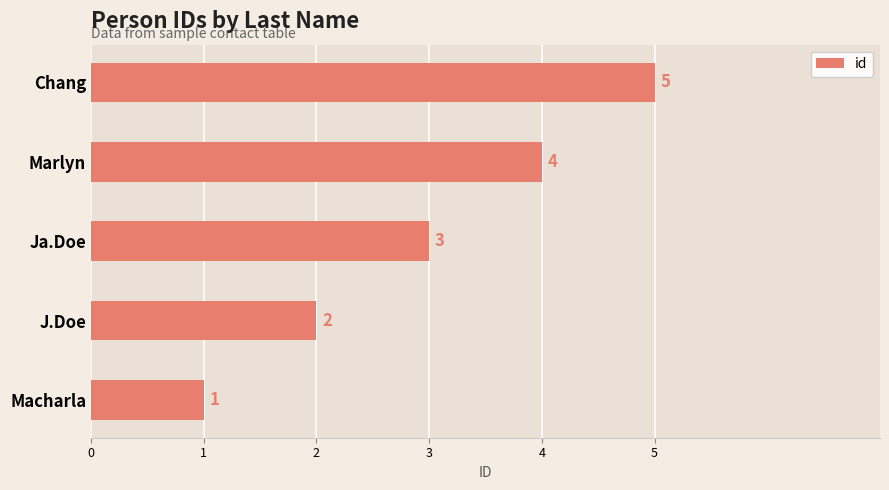

What is the difference between the second highest and minimum values?

3